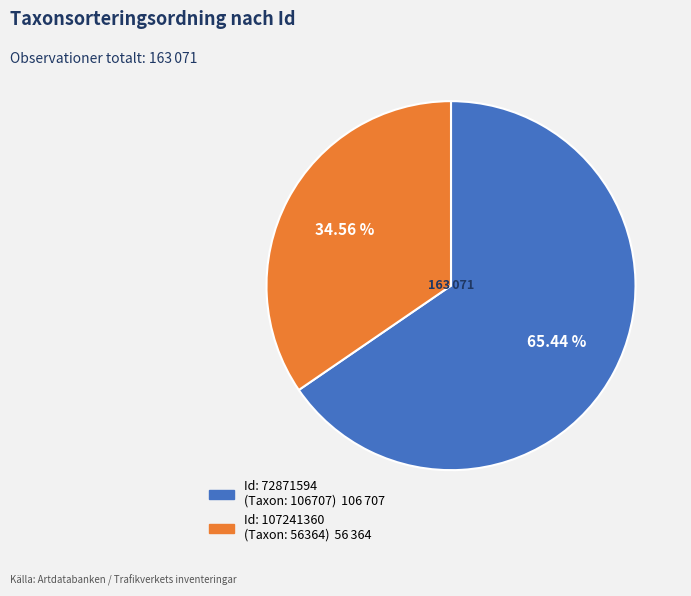

Does any single category account for the majority?

Yes